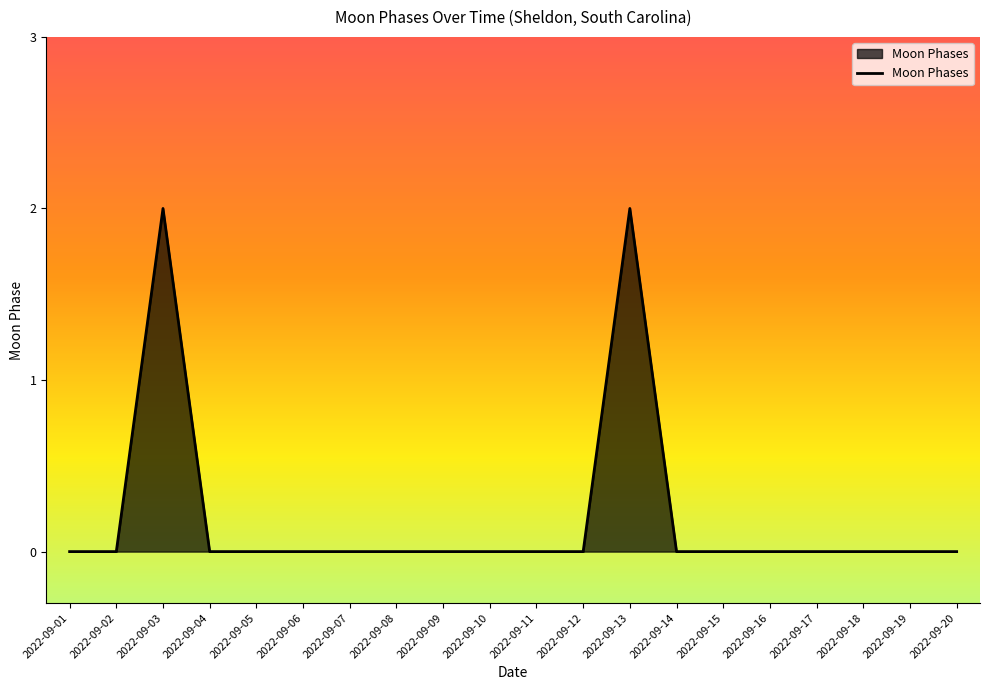

The value at 2022-09-17 is 0. True or false?

True